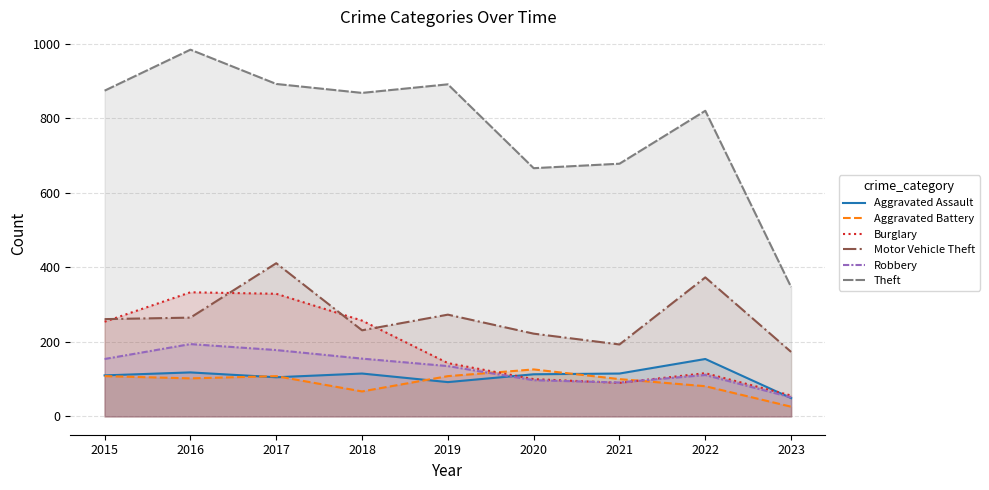

Read the Robbery value at 2023.

51